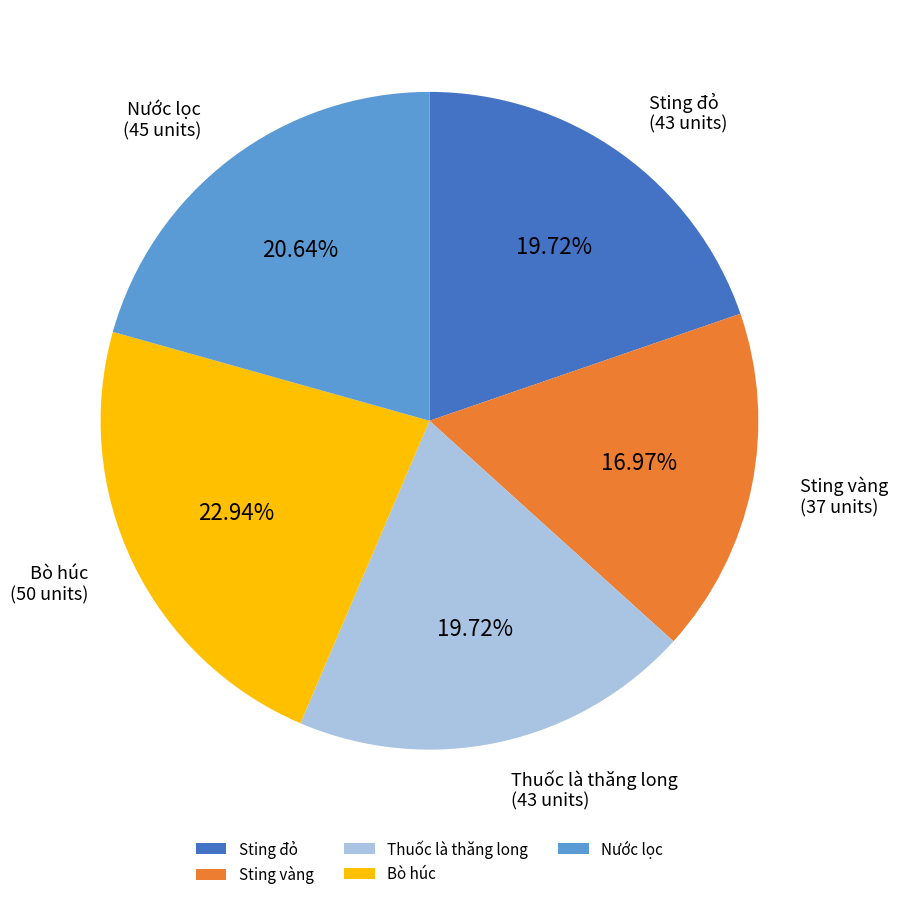

What portion of the pie excludes Nước lọc?

79.4%